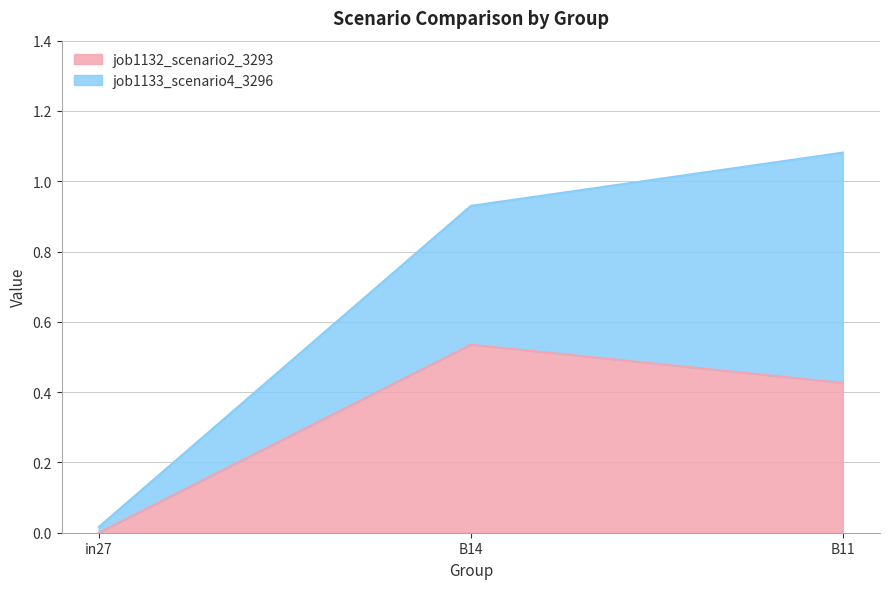

Reading right to left, what are all the values shown in this chart?

0.4	0.5	0.0